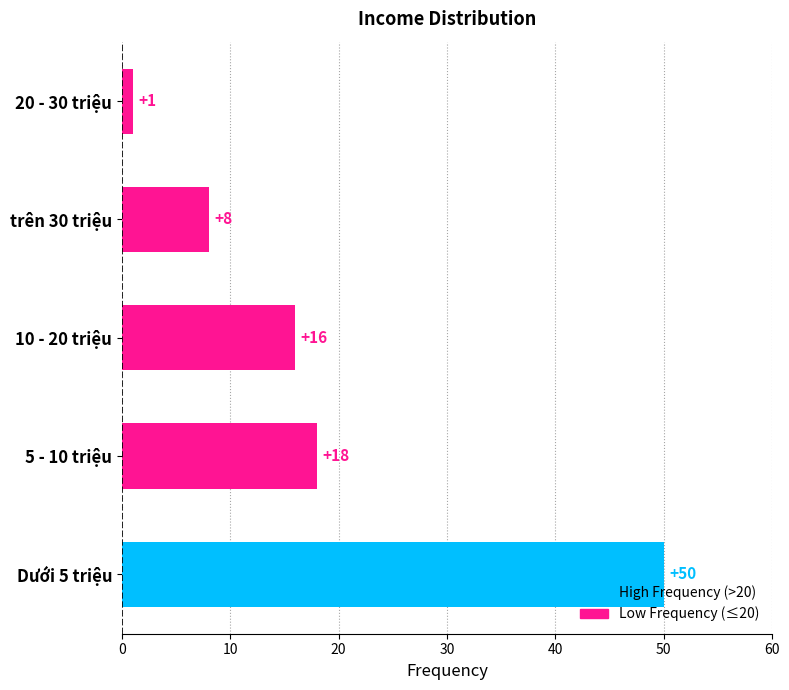

What is the sum of all values?

93